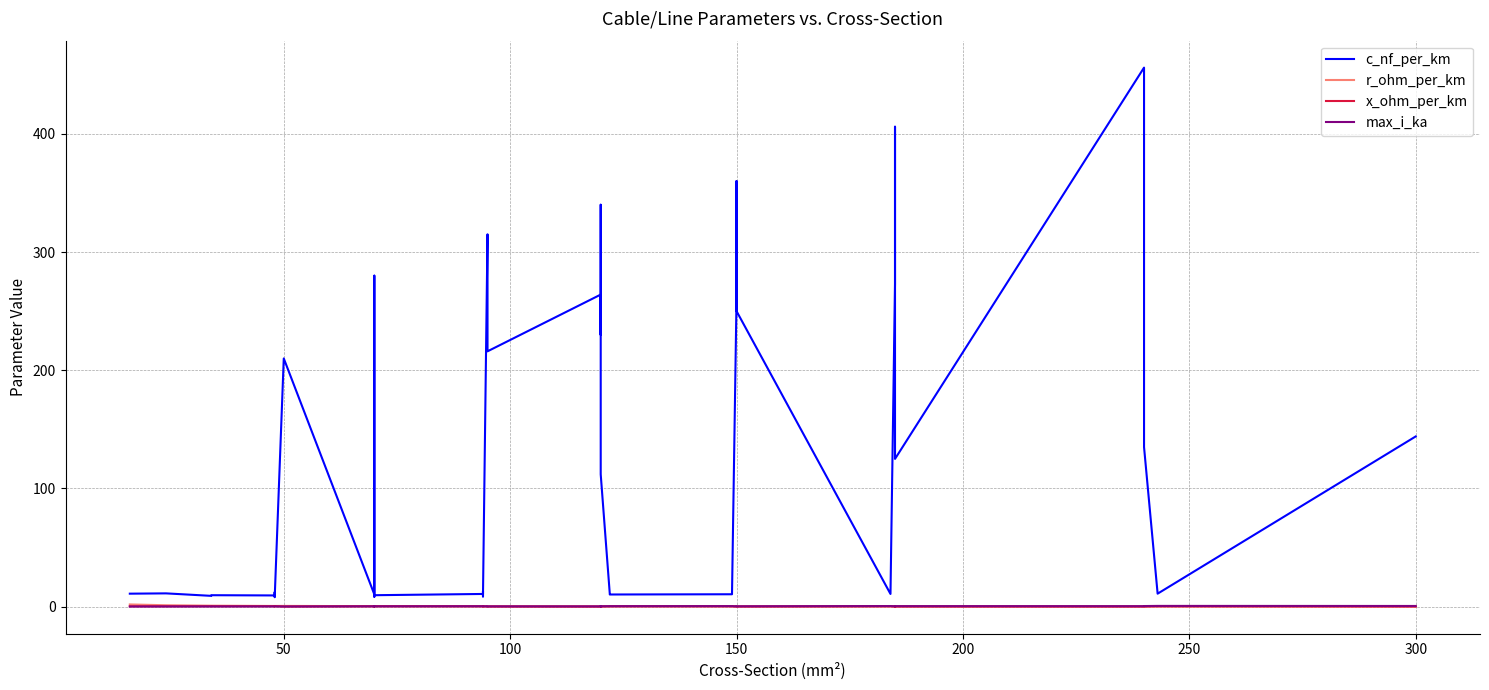

How many categories are shown in the chart?

40